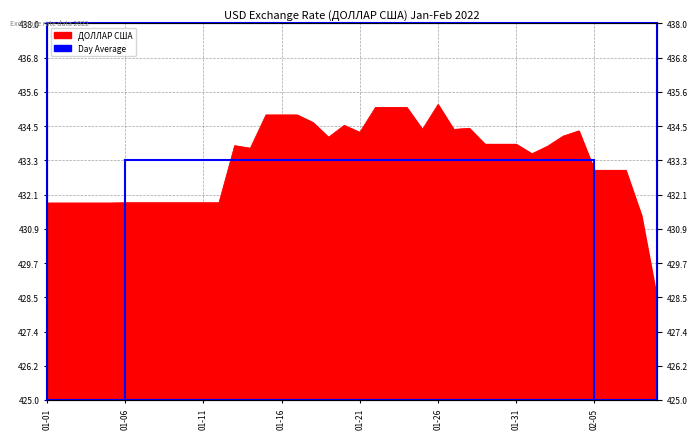

List the labels in order of value, largest first.

2022-01-26, 2022-01-22, 2022-01-23, 2022-01-24, 2022-01-15, 2022-01-16, 2022-01-17, 2022-01-18, 2022-01-20, 2022-01-28, 2022-01-25, 2022-01-27, 2022-02-04, 2022-01-21, 2022-02-03, 2022-01-19, 2022-01-29, 2022-01-30, 2022-01-31, 2022-01-13, 2022-02-02, 2022-01-14, 2022-02-01, 2022-02-05, 2022-02-06, 2022-02-07, 2022-01-06, 2022-01-07, 2022-01-08, 2022-01-09, 2022-01-10, 2022-01-11, 2022-01-12, 2022-01-01, 2022-01-02, 2022-01-03, 2022-01-04, 2022-01-05, 2022-02-08, 2022-02-09